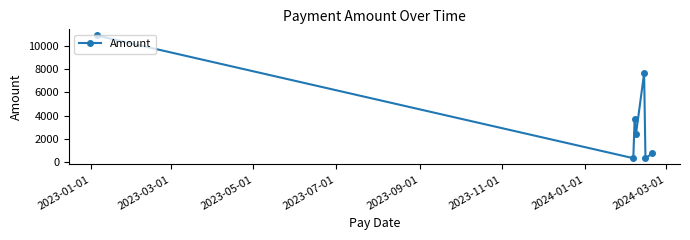

What is the difference between the second highest and second lowest values?

7290.4